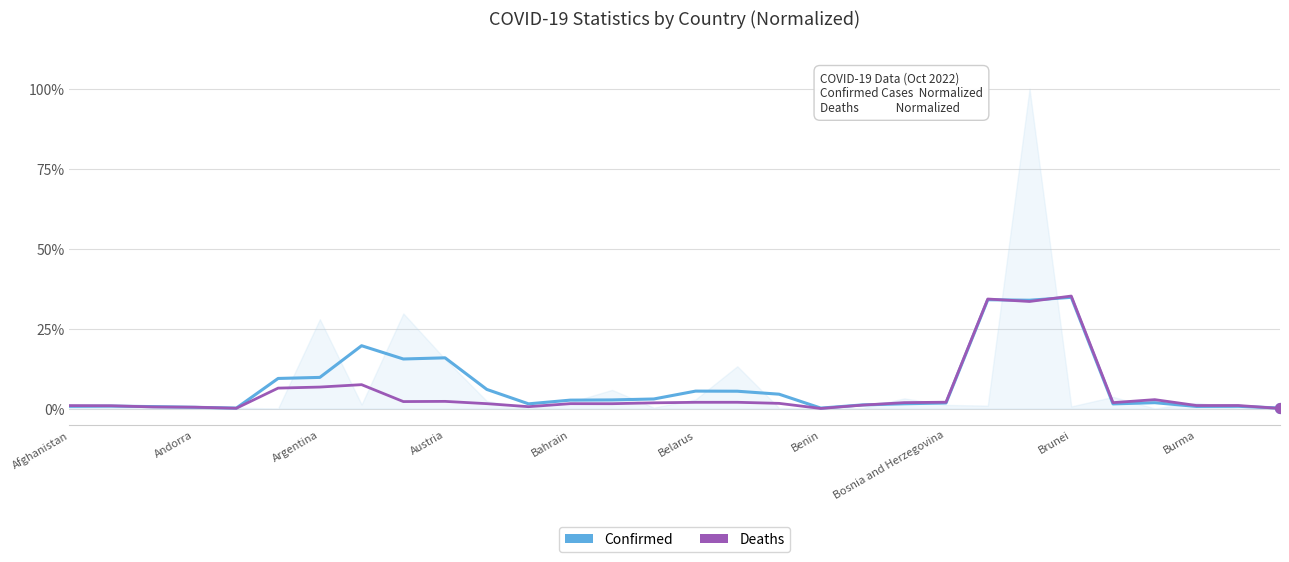

Which series has the largest Y range (max minus min)?

Deaths